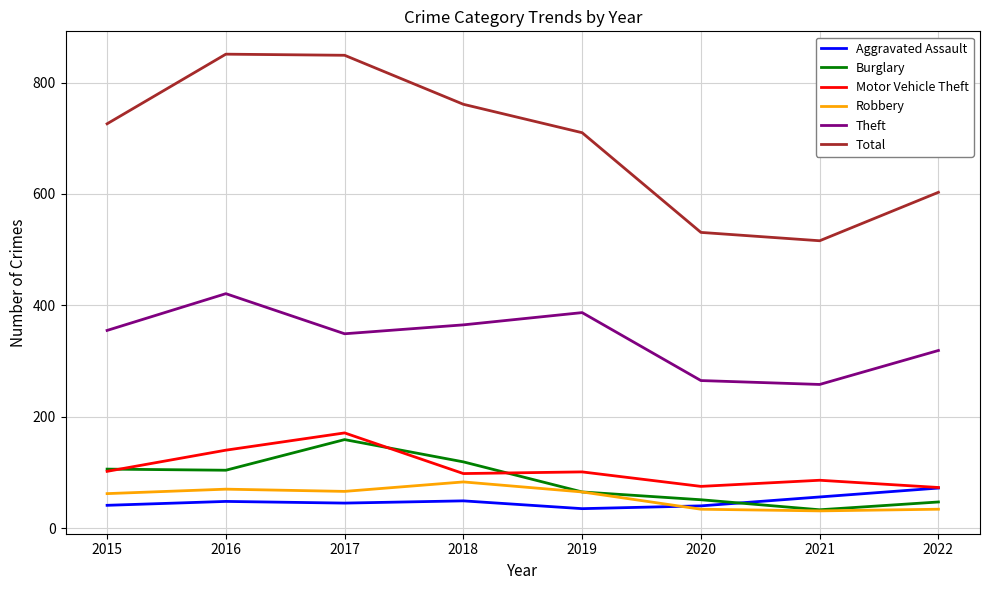

What is the lowest value of the Theft series?

258